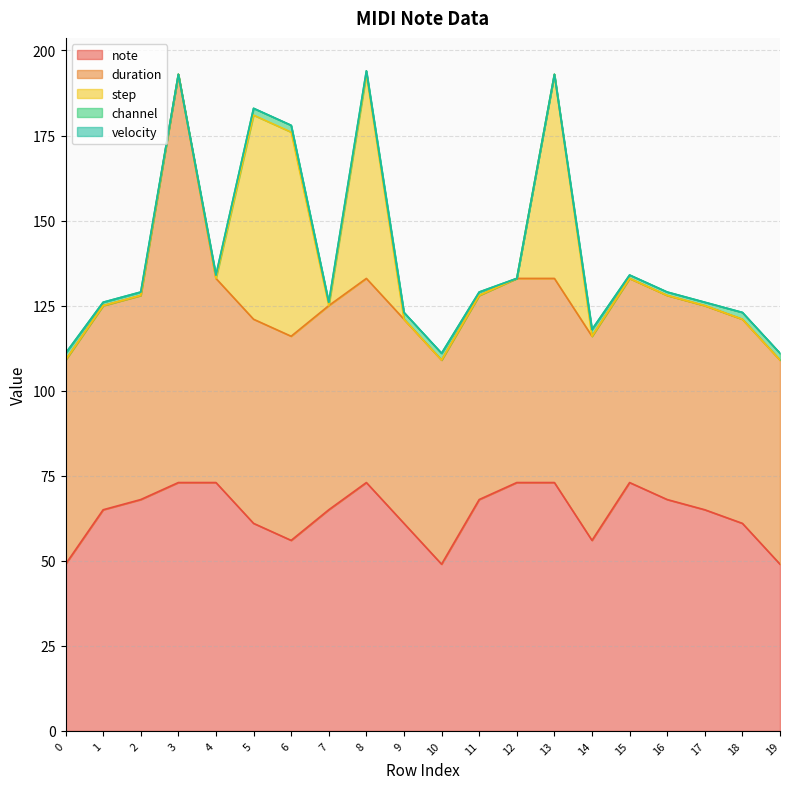

At 18, list the series in order from smallest to largest.

step, velocity, channel, duration, note